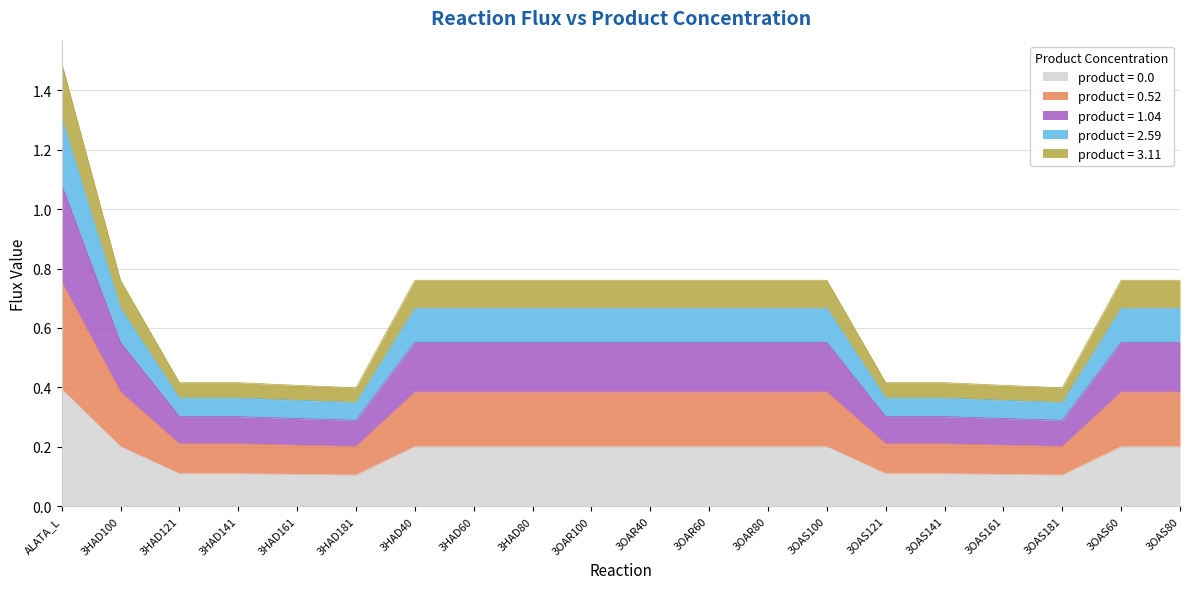

At which category is the sum across all series the highest?

ALATA_L